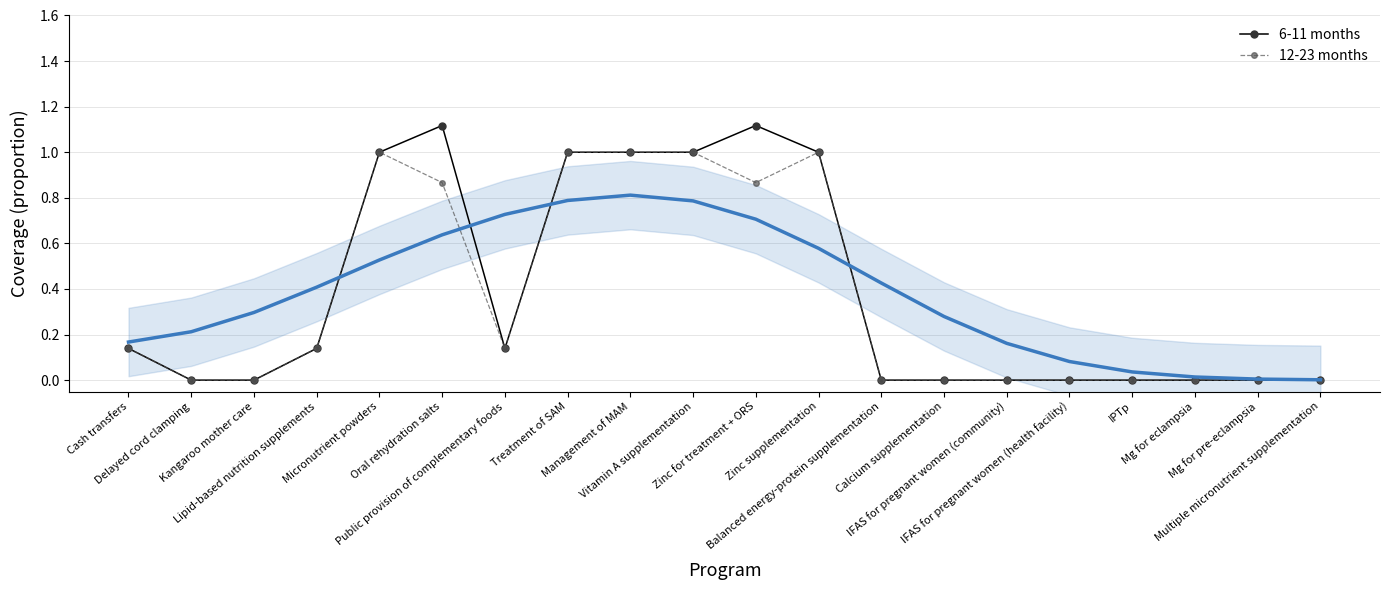

Reading right to left, list all the values displayed in this chart.

6-11 months: Multiple micronutrient supplementation=0.0	Mg for pre-eclampsia=0.0	Mg for eclampsia=0.0	IPTp=0.0	IFAS for pregnant women (health facility)=0.0	IFAS for pregnant women (community)=0.0	Calcium supplementation=0.0	Balanced energy-protein supplementation=0.0	Zinc supplementation=1.0	Zinc for treatment + ORS=1.1	Vitamin A supplementation=1.0	Management of MAM=1.0	Treatment of SAM=1.0	Public provision of complementary foods=0.1	Oral rehydration salts=1.1	Micronutrient powders=1.0	Lipid-based nutrition supplements=0.1	Kangaroo mother care=0.0	Delayed cord clamping=0.0	Cash transfers=0.1
12-23 months: Multiple micronutrient supplementation=0.0	Mg for pre-eclampsia=0.0	Mg for eclampsia=0.0	IPTp=0.0	IFAS for pregnant women (health facility)=0.0	IFAS for pregnant women (community)=0.0	Calcium supplementation=0.0	Balanced energy-protein supplementation=0.0	Zinc supplementation=1.0	Zinc for treatment + ORS=0.9	Vitamin A supplementation=1.0	Management of MAM=1.0	Treatment of SAM=1.0	Public provision of complementary foods=0.1	Oral rehydration salts=0.9	Micronutrient powders=1.0	Lipid-based nutrition supplements=0.1	Kangaroo mother care=0.0	Delayed cord clamping=0.0	Cash transfers=0.1